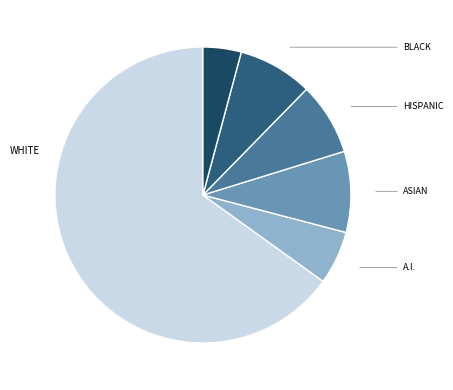

How many slices are in this pie chart?

6